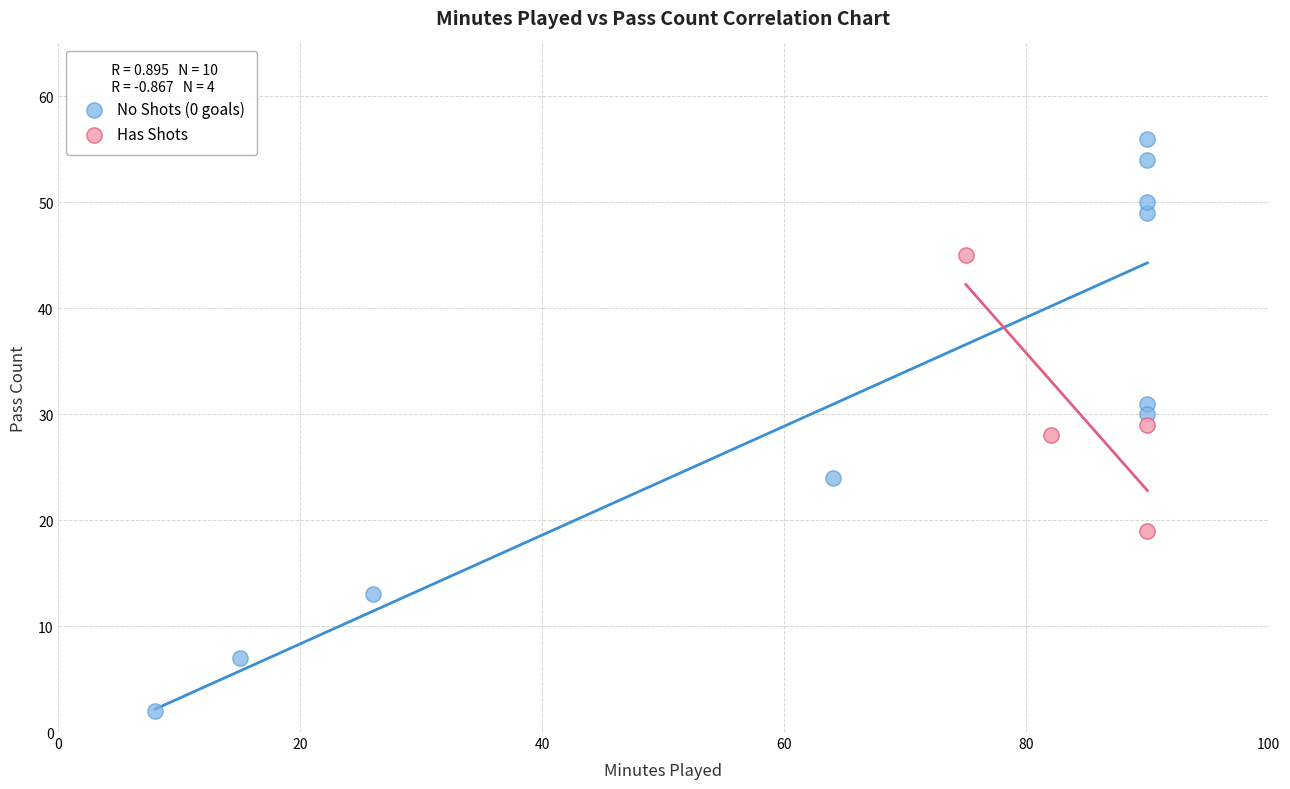

Which series reaches the maximum Y coordinate?

No Shots (0 goals)